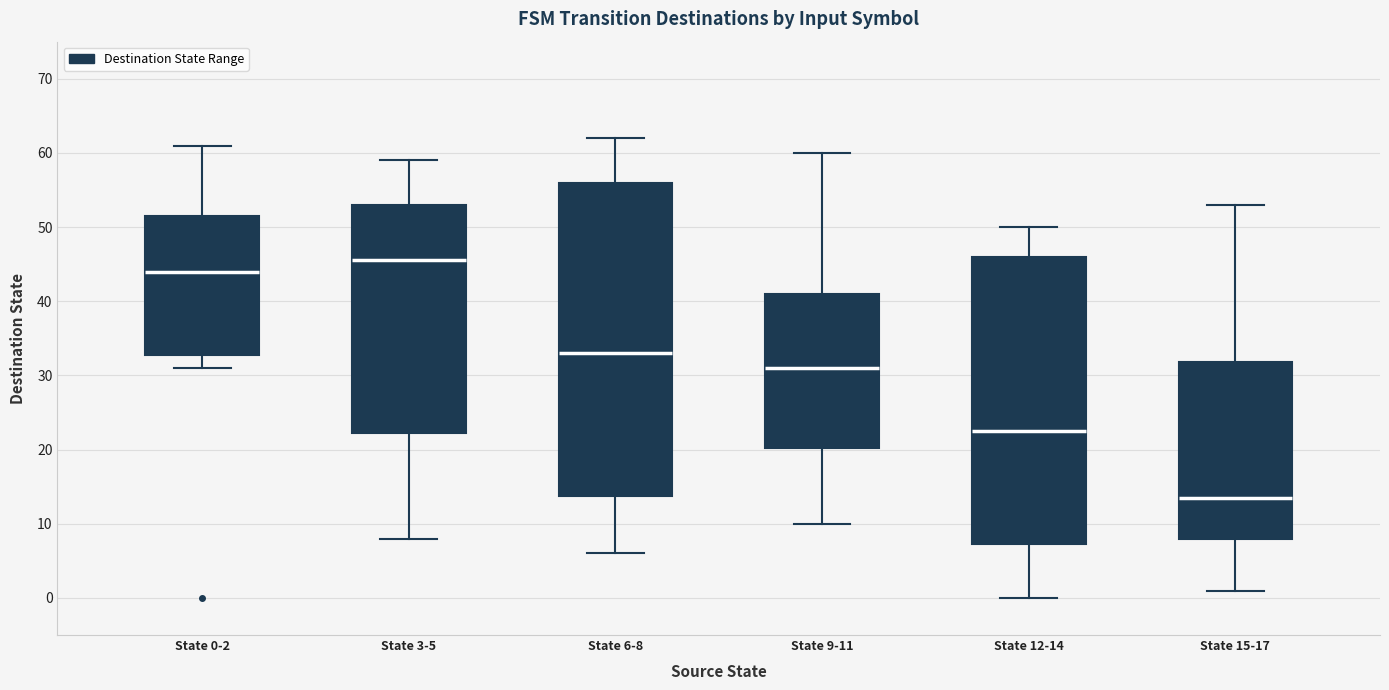

Which box is the tallest, from its lower edge to its upper edge?

State 6-8